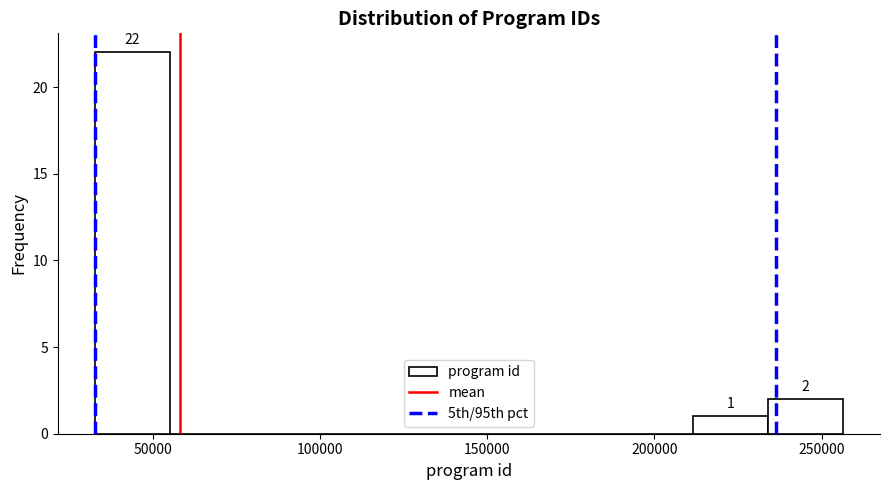

Over which range of the x-axis is the bar tallest?

35000 to 55000